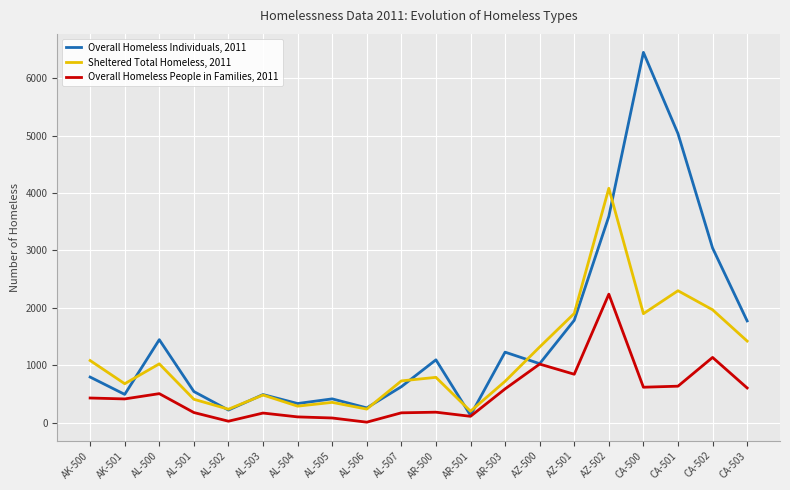

What is the difference between the highest and lowest values at AZ-501?

1059